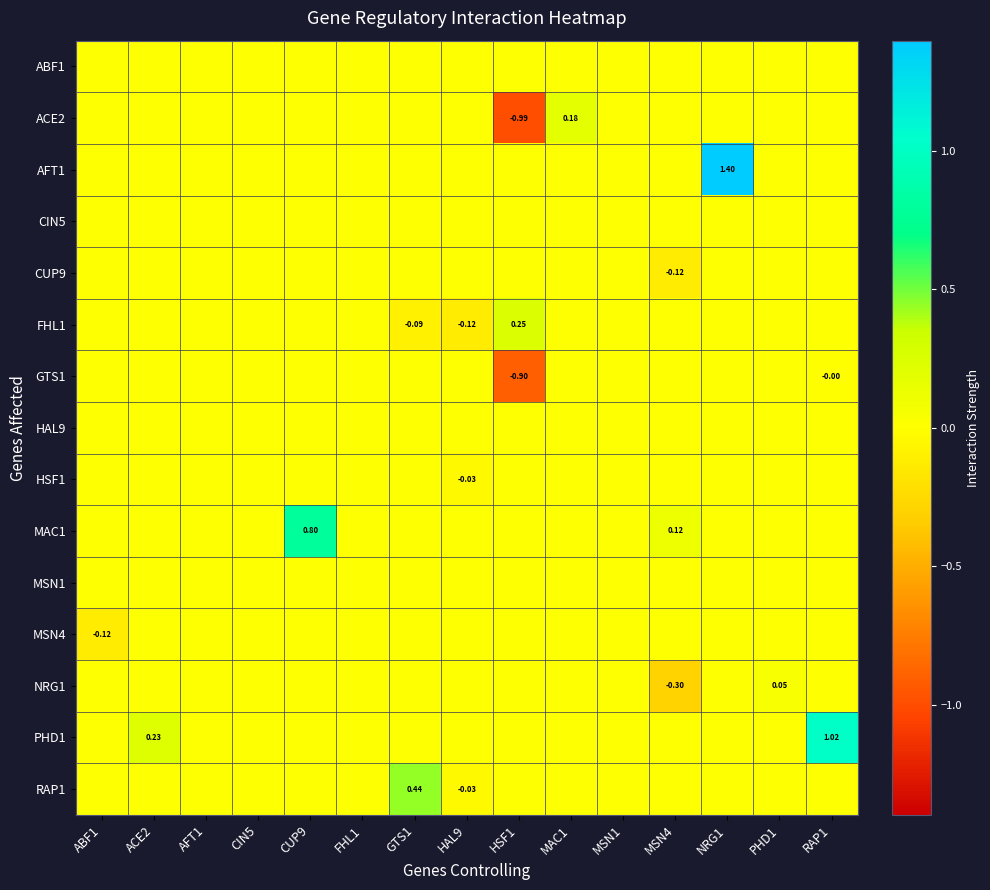

What is the smallest value displayed?

-1.0